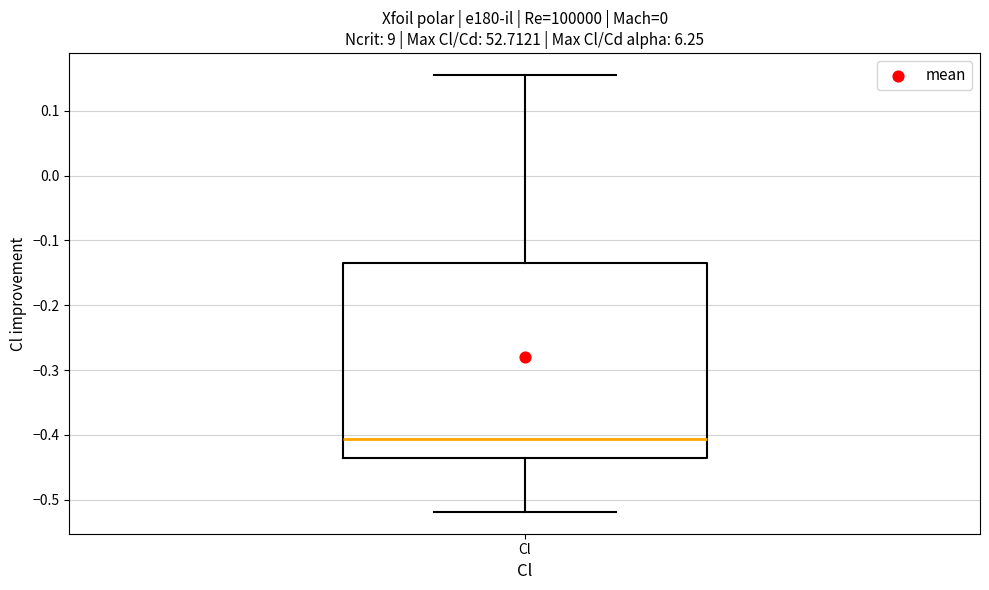

Read this box plot against the y-axis: the position of the median line, the range covered by the box, and the ends of both whiskers. The values are not printed on the chart, so give them approximately, as read against the axis.

median -0.41, box -0.44 to -0.13, whiskers -0.52 to 0.16